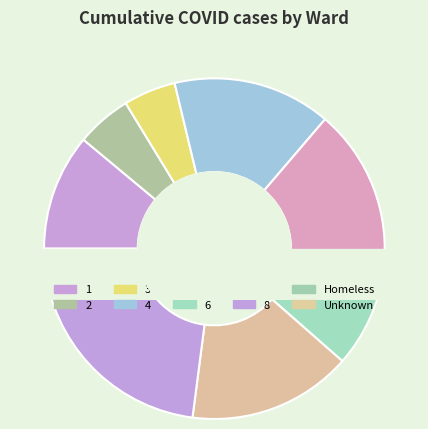

Is it true that Homeless is 1% of the pie?

False